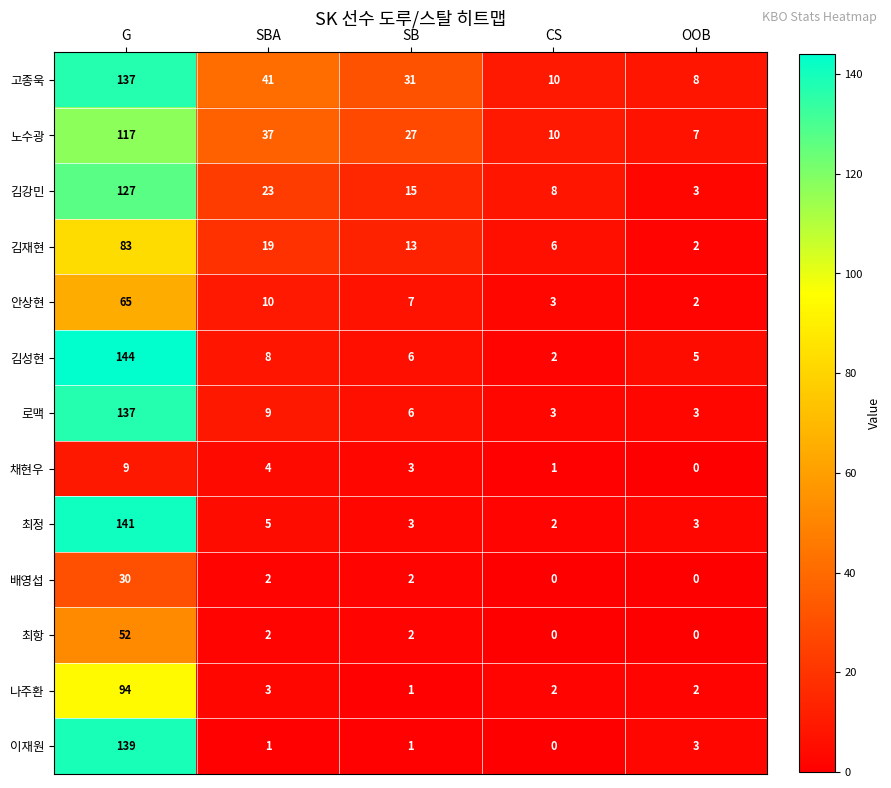

What is the sum of the 채현우 values at CS and SB?

4